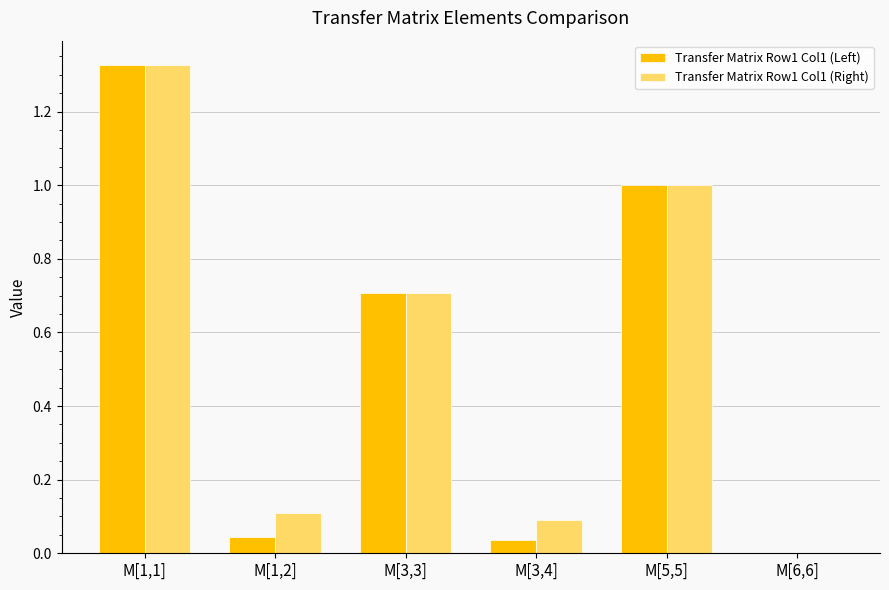

What is the total value across all series at M[3,3]?

1.4